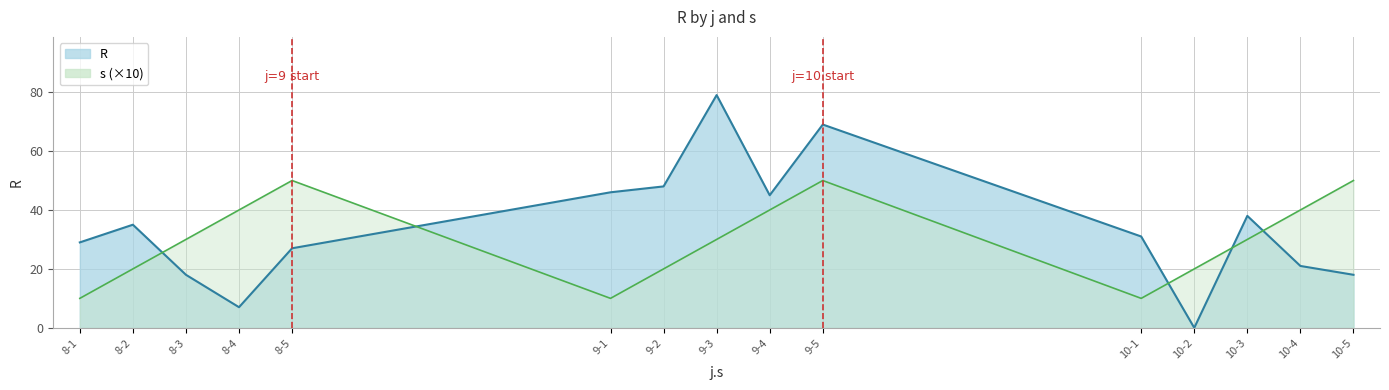

What is the label of the 10th point from the right?

9-1